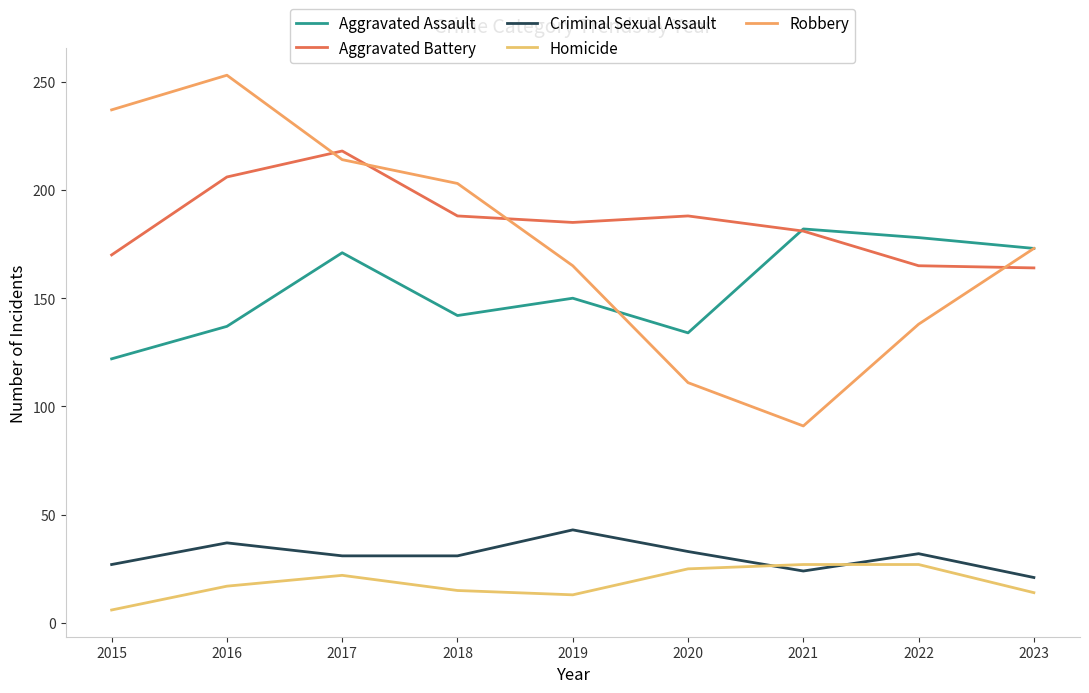

What is the difference between the second highest and second lowest values in the Aggravated Assault series?

44